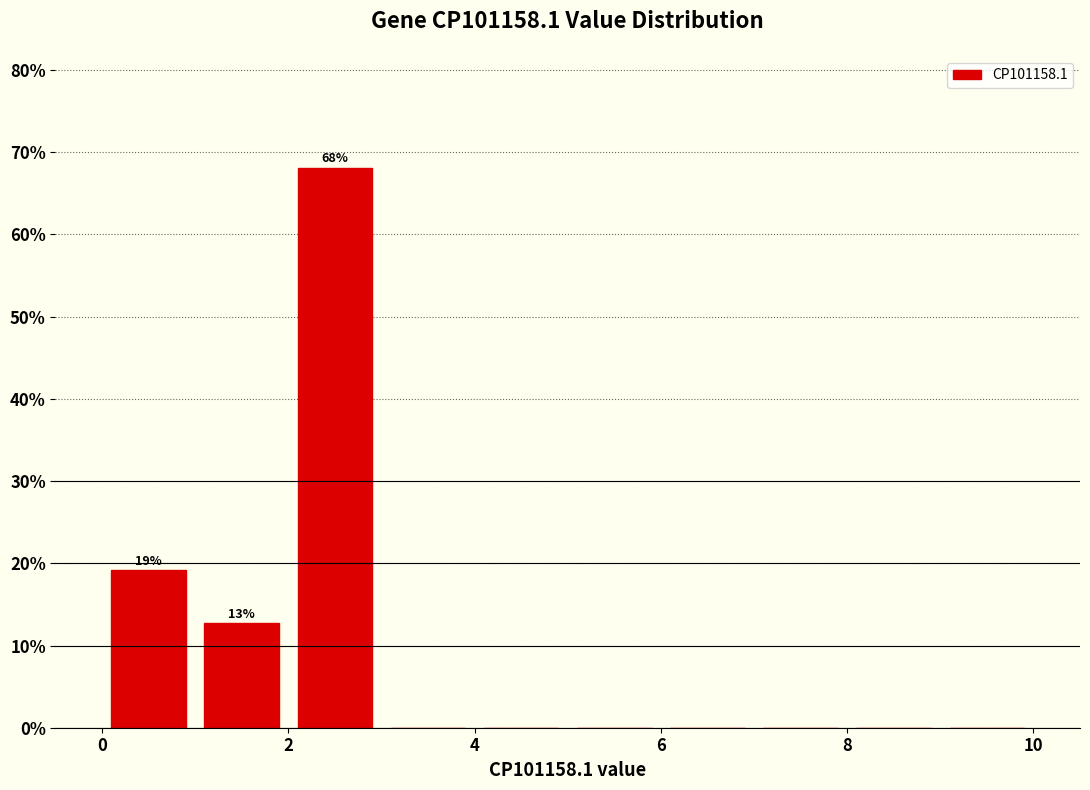

Over which range of the x-axis is the bar tallest?

2 to 3